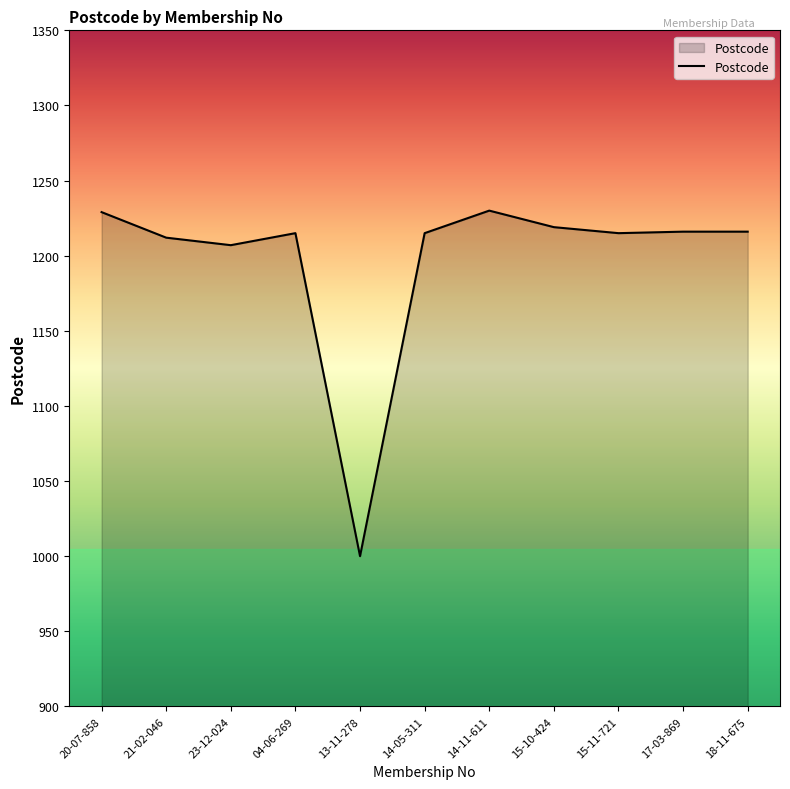

What is the ratio of the value at 14-11-611 to the value at 14-05-311?

1.0